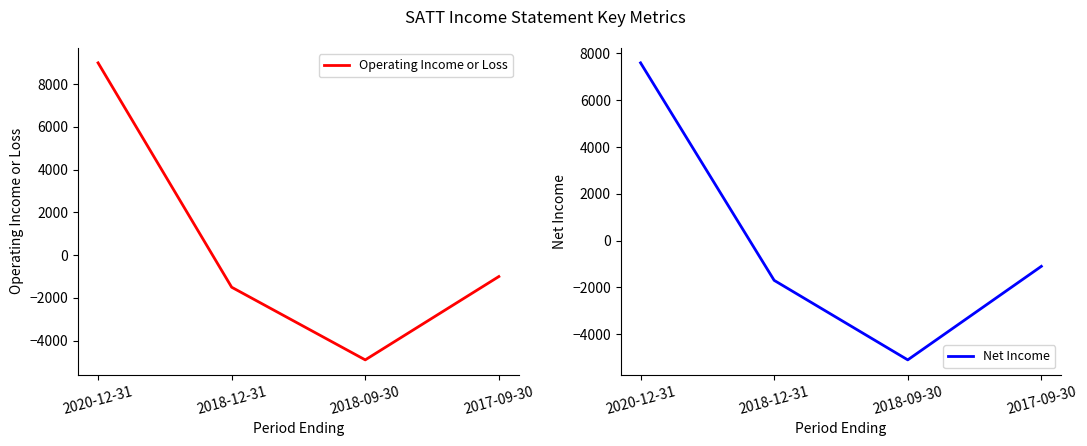

Reading left to right, what are all the values shown in this chart?

Operating Income or Loss: 9000	-1500	-4900	-1000
Net Income: 7600	-1700	-5100	-1100